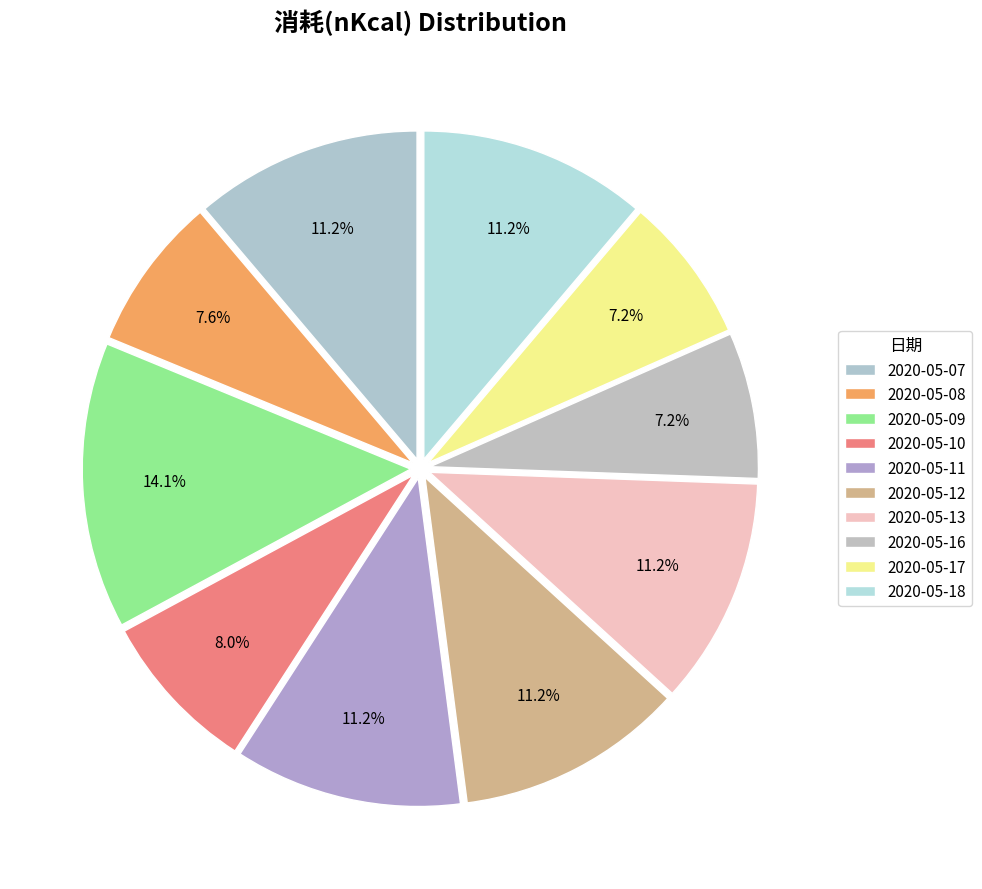

Count the number of slices in the pie.

10